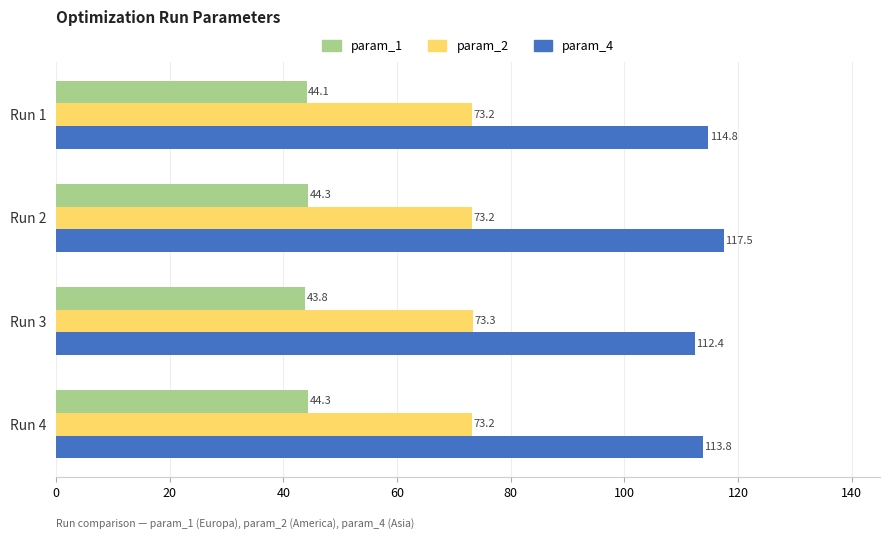

True or false: param_1 has a value of 71.8 at Run 3.

False